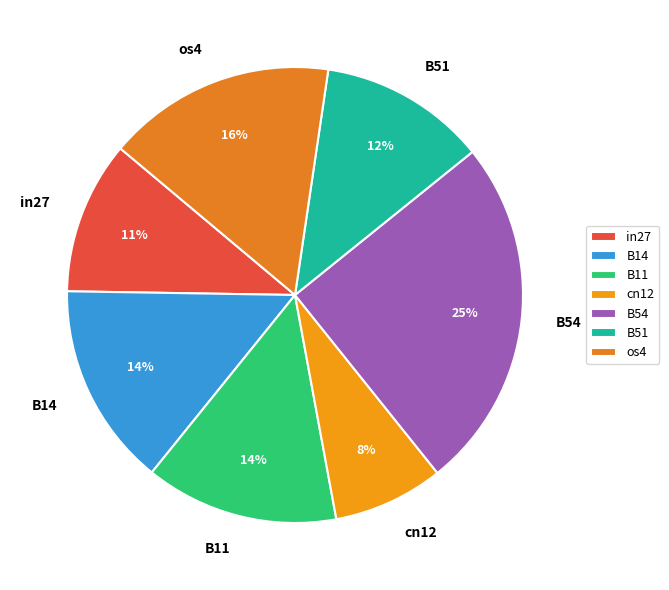

What is the smallest slice in the pie chart?

cn12